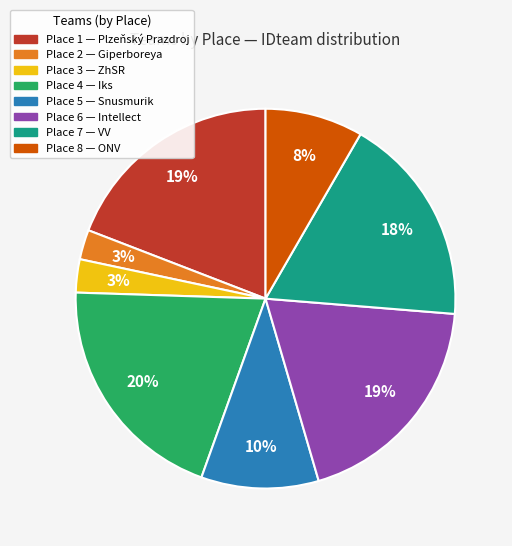

To the nearest percent, what is the average slice percentage?

12%